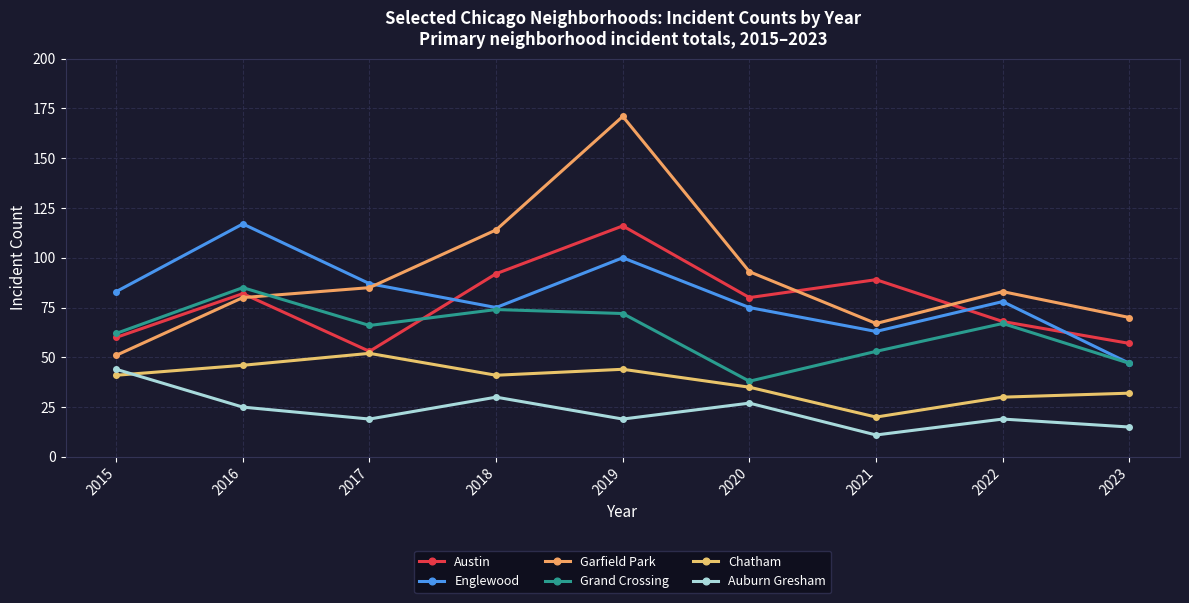

How many values in the Grand Crossing series are below 66?

4